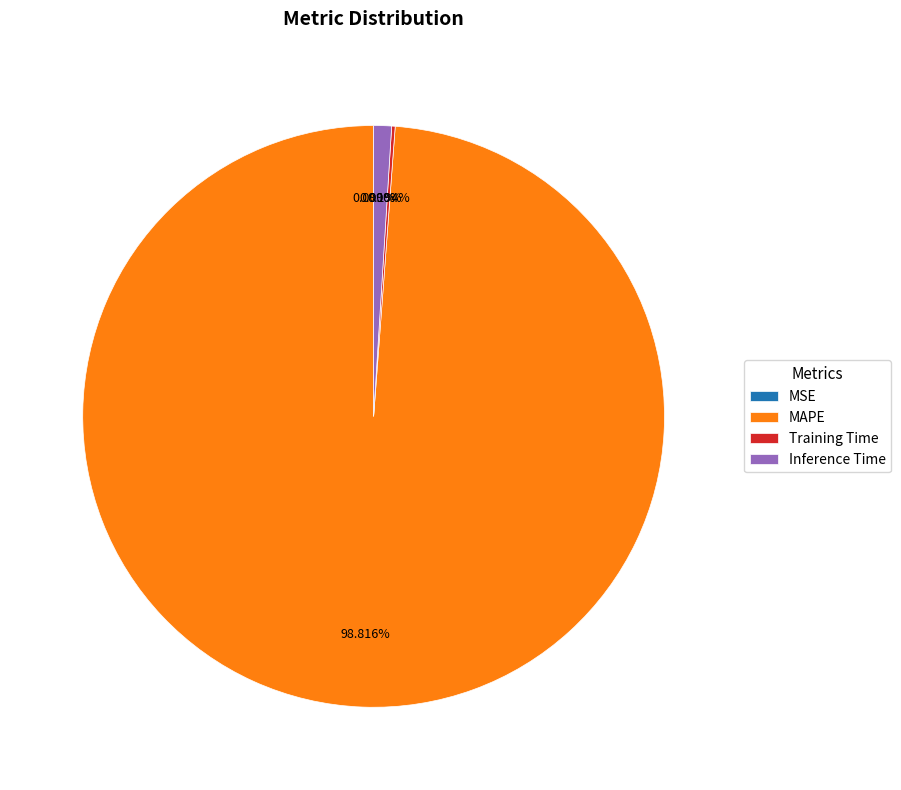

Count the number of slices in the pie.

5